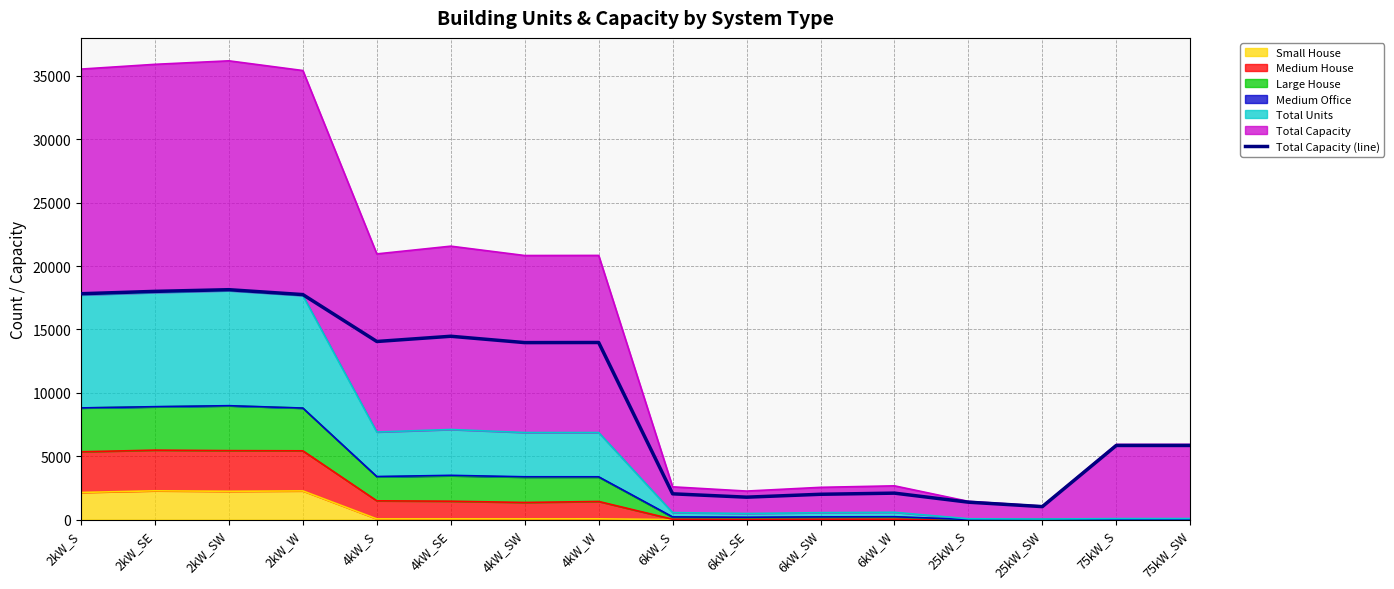

Between 4kW_SW and 6kW_SW, which is larger?

4kW_SW